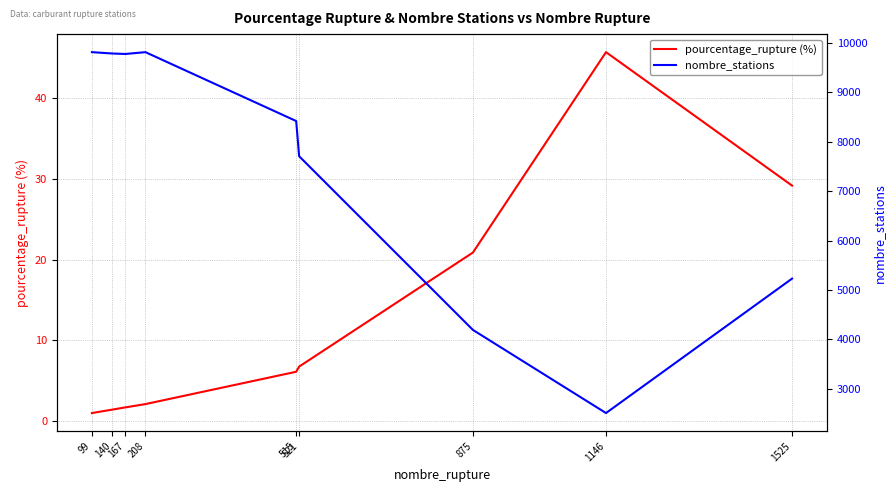

True or false: nombre_stations has a value of 3043.3 at 1525.

False